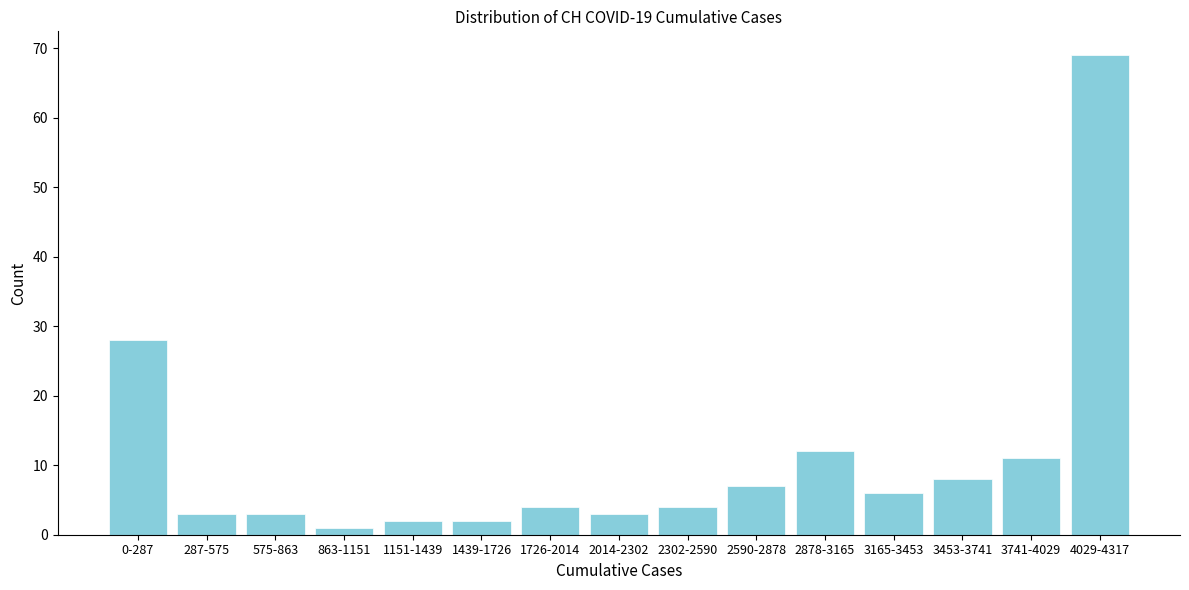

Reading left to right, list all the values displayed in this chart.

28	3	3	1	2	2	4	3	4	7	12	6	8	11	69